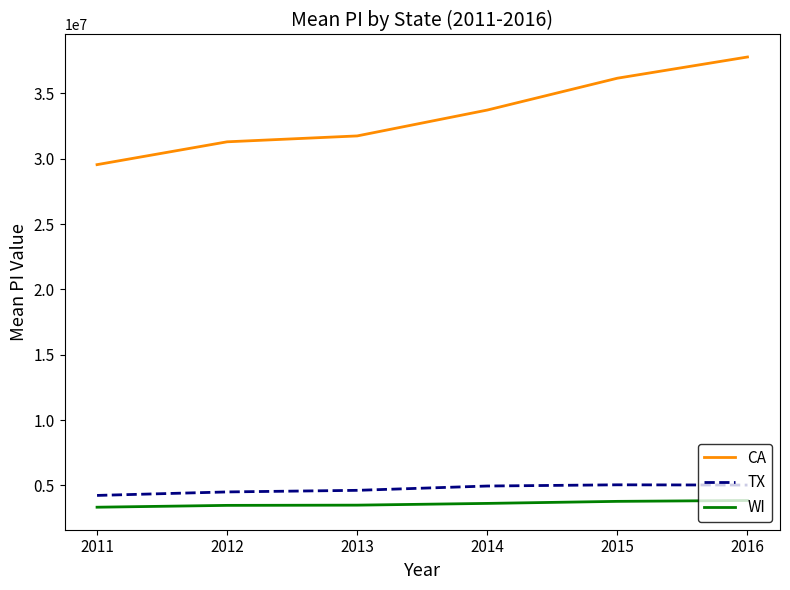

How many lines are shown in the chart?

3